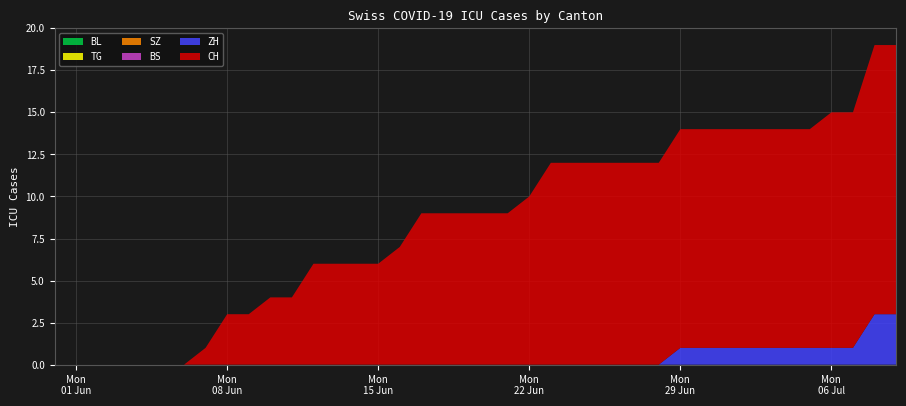

Reading left to right, extract all data points from this chart.

CH: 2020-05-31=0	2020-06-01=0	2020-06-02=0	2020-06-03=0	2020-06-04=0	2020-06-05=0	2020-06-06=0	2020-06-07=1	2020-06-08=3	2020-06-09=3	2020-06-10=4	2020-06-11=4	2020-06-12=6	2020-06-13=6	2020-06-14=6	2020-06-15=6	2020-06-16=7	2020-06-17=9	2020-06-18=9	2020-06-19=9	2020-06-20=9	2020-06-21=9	2020-06-22=10	2020-06-23=12	2020-06-24=12	2020-06-25=12	2020-06-26=12	2020-06-27=12	2020-06-28=12	2020-06-29=13	2020-06-30=13	2020-07-01=13	2020-07-02=13	2020-07-03=13	2020-07-04=13	2020-07-05=13	2020-07-06=14	2020-07-07=14	2020-07-08=16	2020-07-09=16
ZH: 2020-05-31=0	2020-06-01=0	2020-06-02=0	2020-06-03=0	2020-06-04=0	2020-06-05=0	2020-06-06=0	2020-06-07=0	2020-06-08=0	2020-06-09=0	2020-06-10=0	2020-06-11=0	2020-06-12=0	2020-06-13=0	2020-06-14=0	2020-06-15=0	2020-06-16=0	2020-06-17=0	2020-06-18=0	2020-06-19=0	2020-06-20=0	2020-06-21=0	2020-06-22=0	2020-06-23=0	2020-06-24=0	2020-06-25=0	2020-06-26=0	2020-06-27=0	2020-06-28=0	2020-06-29=1	2020-06-30=1	2020-07-01=1	2020-07-02=1	2020-07-03=1	2020-07-04=1	2020-07-05=1	2020-07-06=1	2020-07-07=1	2020-07-08=3	2020-07-09=3
BS: 2020-05-31=0	2020-06-01=0	2020-06-02=0	2020-06-03=0	2020-06-04=0	2020-06-05=0	2020-06-06=0	2020-06-07=0	2020-06-08=0	2020-06-09=0	2020-06-10=0	2020-06-11=0	2020-06-12=0	2020-06-13=0	2020-06-14=0	2020-06-15=0	2020-06-16=0	2020-06-17=0	2020-06-18=0	2020-06-19=0	2020-06-20=0	2020-06-21=0	2020-06-22=0	2020-06-23=0	2020-06-24=0	2020-06-25=0	2020-06-26=0	2020-06-27=0	2020-06-28=0	2020-06-29=0	2020-06-30=0	2020-07-01=0	2020-07-02=0	2020-07-03=0	2020-07-04=0	2020-07-05=0	2020-07-06=0	2020-07-07=0	2020-07-08=0	2020-07-09=0
SZ: 2020-05-31=0	2020-06-01=0	2020-06-02=0	2020-06-03=0	2020-06-04=0	2020-06-05=0	2020-06-06=0	2020-06-07=0	2020-06-08=0	2020-06-09=0	2020-06-10=0	2020-06-11=0	2020-06-12=0	2020-06-13=0	2020-06-14=0	2020-06-15=0	2020-06-16=0	2020-06-17=0	2020-06-18=0	2020-06-19=0	2020-06-20=0	2020-06-21=0	2020-06-22=0	2020-06-23=0	2020-06-24=0	2020-06-25=0	2020-06-26=0	2020-06-27=0	2020-06-28=0	2020-06-29=0	2020-06-30=0	2020-07-01=0	2020-07-02=0	2020-07-03=0	2020-07-04=0	2020-07-05=0	2020-07-06=0	2020-07-07=0	2020-07-08=0	2020-07-09=0
TG: 2020-05-31=0	2020-06-01=0	2020-06-02=0	2020-06-03=0	2020-06-04=0	2020-06-05=0	2020-06-06=0	2020-06-07=0	2020-06-08=0	2020-06-09=0	2020-06-10=0	2020-06-11=0	2020-06-12=0	2020-06-13=0	2020-06-14=0	2020-06-15=0	2020-06-16=0	2020-06-17=0	2020-06-18=0	2020-06-19=0	2020-06-20=0	2020-06-21=0	2020-06-22=0	2020-06-23=0	2020-06-24=0	2020-06-25=0	2020-06-26=0	2020-06-27=0	2020-06-28=0	2020-06-29=0	2020-06-30=0	2020-07-01=0	2020-07-02=0	2020-07-03=0	2020-07-04=0	2020-07-05=0	2020-07-06=0	2020-07-07=0	2020-07-08=0	2020-07-09=0
BL: 2020-05-31=0	2020-06-01=0	2020-06-02=0	2020-06-03=0	2020-06-04=0	2020-06-05=0	2020-06-06=0	2020-06-07=0	2020-06-08=0	2020-06-09=0	2020-06-10=0	2020-06-11=0	2020-06-12=0	2020-06-13=0	2020-06-14=0	2020-06-15=0	2020-06-16=0	2020-06-17=0	2020-06-18=0	2020-06-19=0	2020-06-20=0	2020-06-21=0	2020-06-22=0	2020-06-23=0	2020-06-24=0	2020-06-25=0	2020-06-26=0	2020-06-27=0	2020-06-28=0	2020-06-29=0	2020-06-30=0	2020-07-01=0	2020-07-02=0	2020-07-03=0	2020-07-04=0	2020-07-05=0	2020-07-06=0	2020-07-07=0	2020-07-08=0	2020-07-09=0